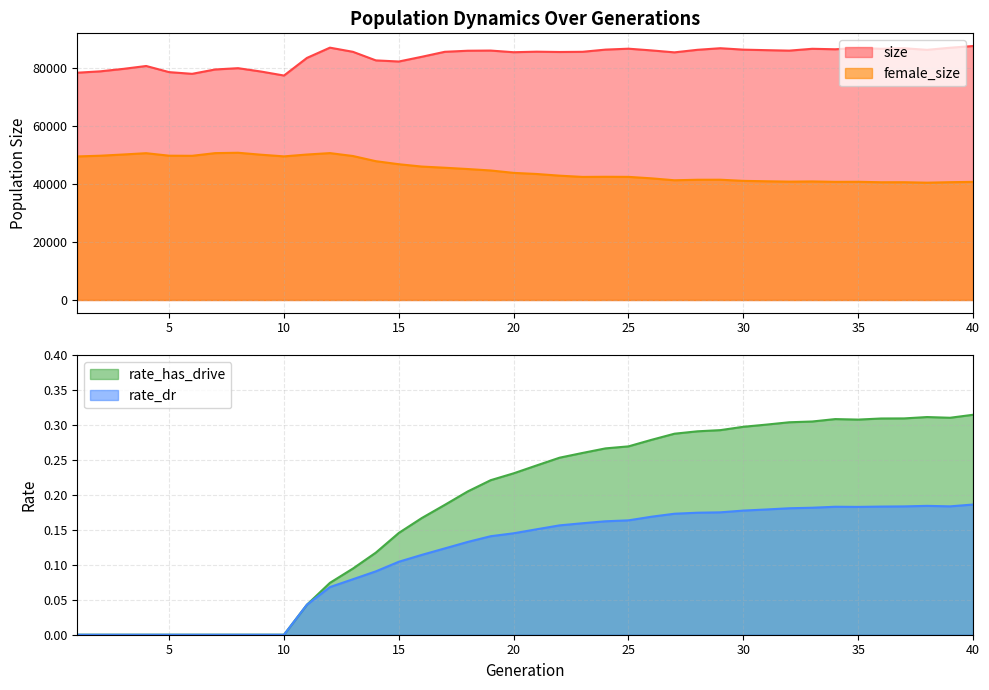

What is the highest value of the size series?

87393